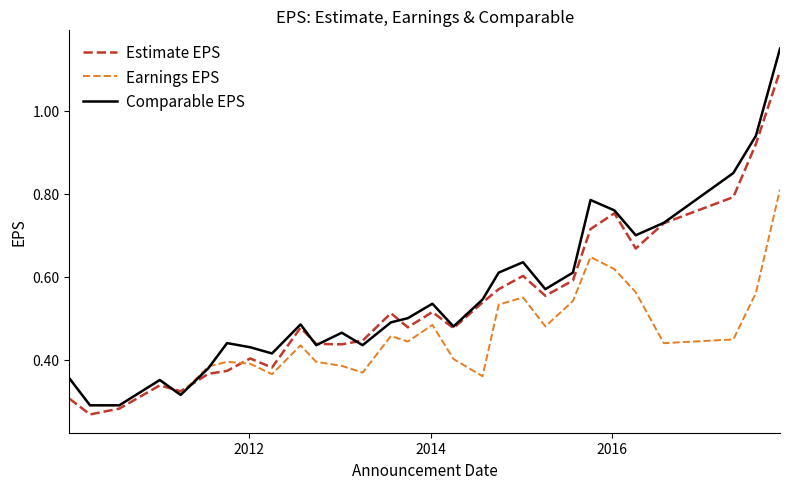

Rank the series by their maximum value, from highest to lowest.

Comparable EPS, Estimate EPS, Earnings EPS